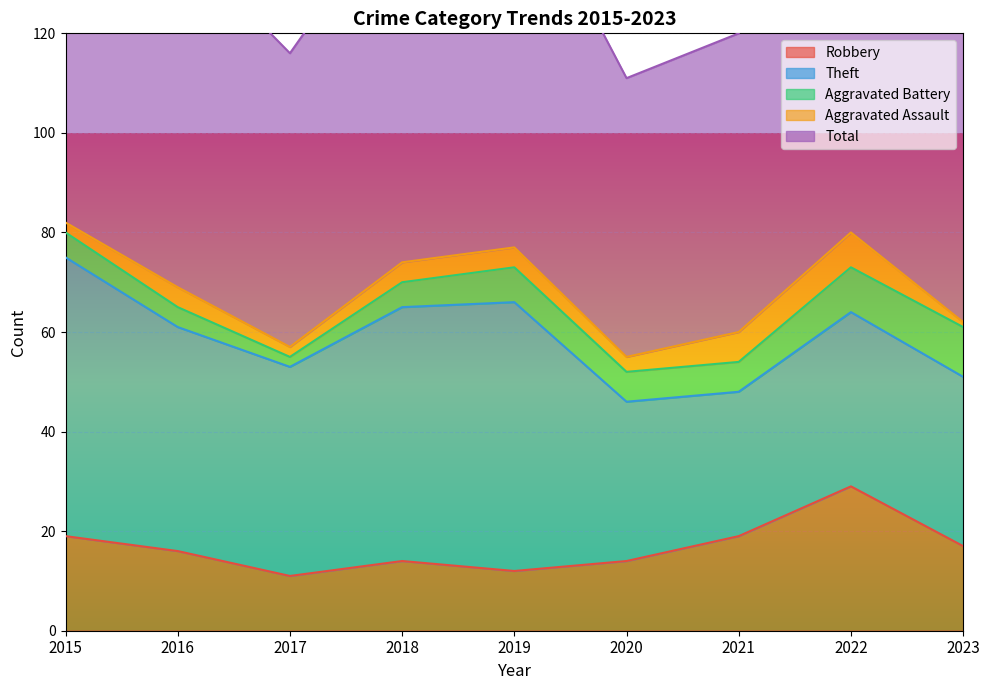

The value of Theft at 2016 is 19. True or false?

False